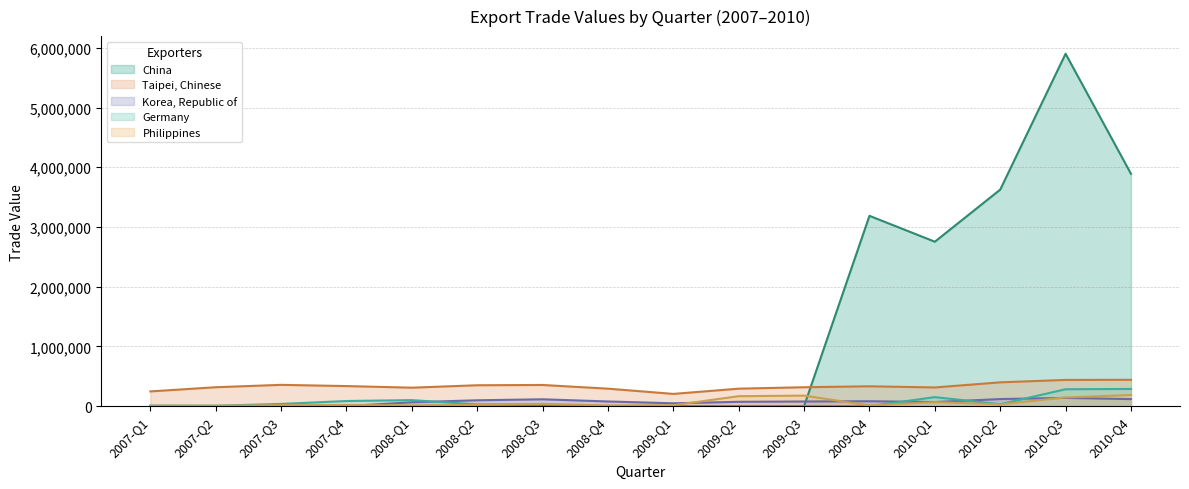

Where do Germany and Philippines first cross each other?

2007-Q1 and 2007-Q2